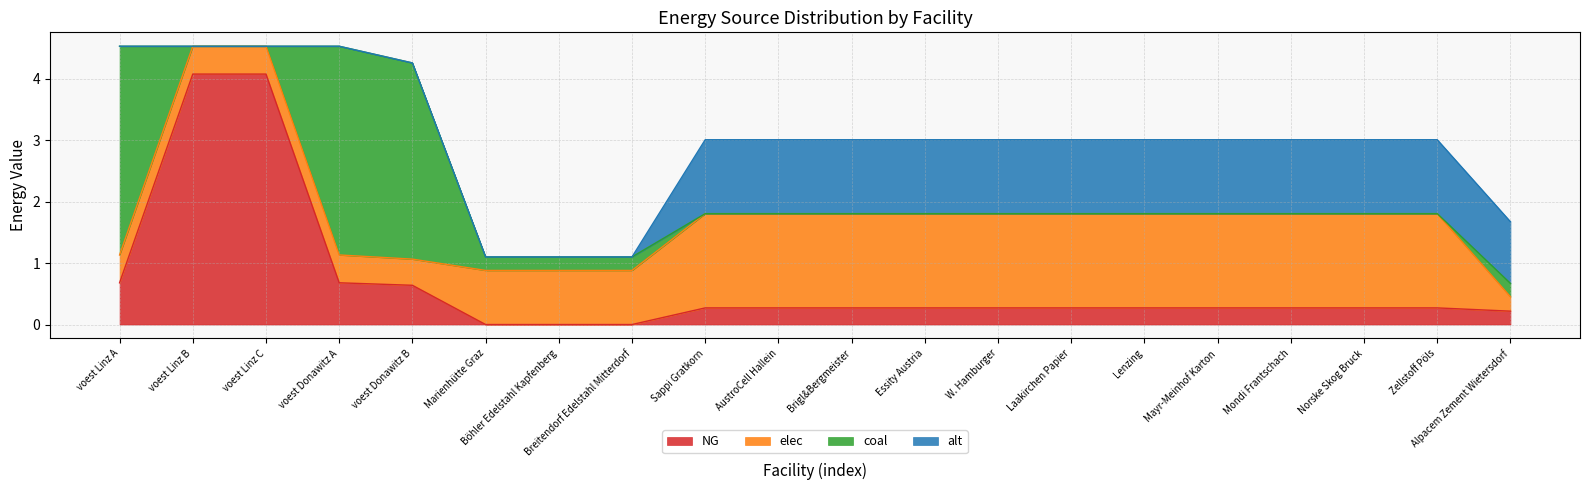

Rank the categories by coal value from lowest to highest.

voest Linz B, voest Linz C, Sappi Gratkorn, AustroCell Hallein, Brigl&Bergmeister, Essity Austria, W. Hamburger, Laakirchen Papier, Lenzing, Mayr-Meinhof Karton, Mondi Frantschach, Norske Skog Bruck, Zellstoff Pöls, Alpacem Zement Wietersdorf, Marienhütte Graz, Böhler Edelstahl Kapfenberg, Breitendorf Edelstahl Mitterdorf, voest Donawitz B, voest Linz A, voest Donawitz A